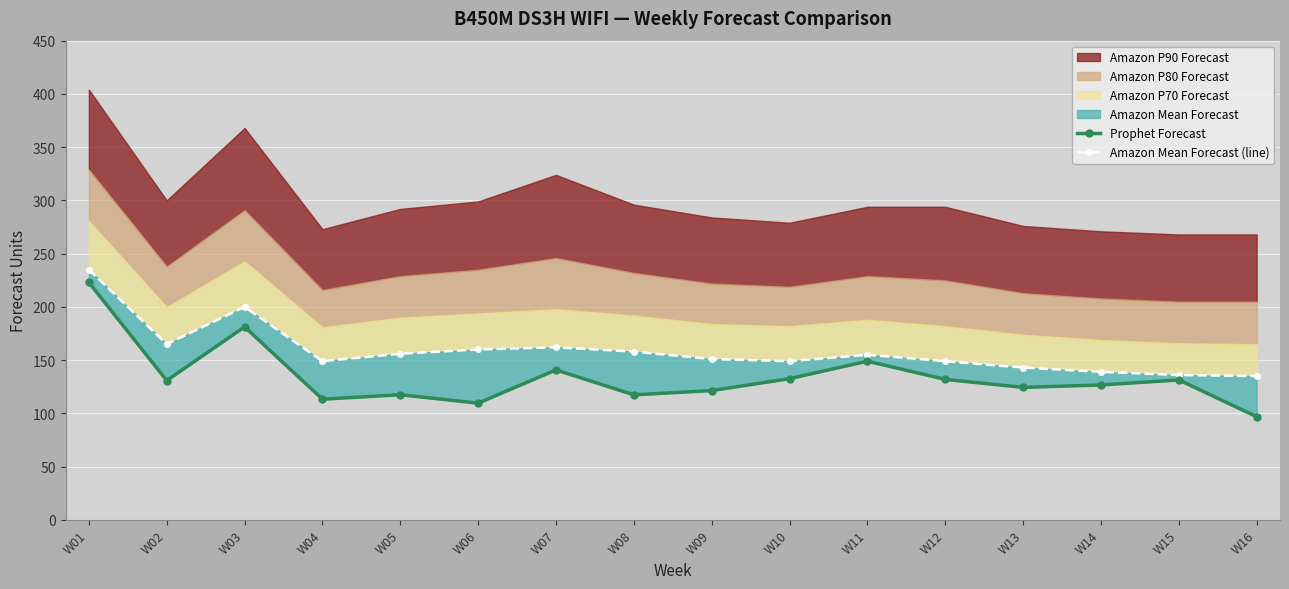

What is the difference between the maximum and minimum values in the Amazon Mean Forecast (line) series?

100.0